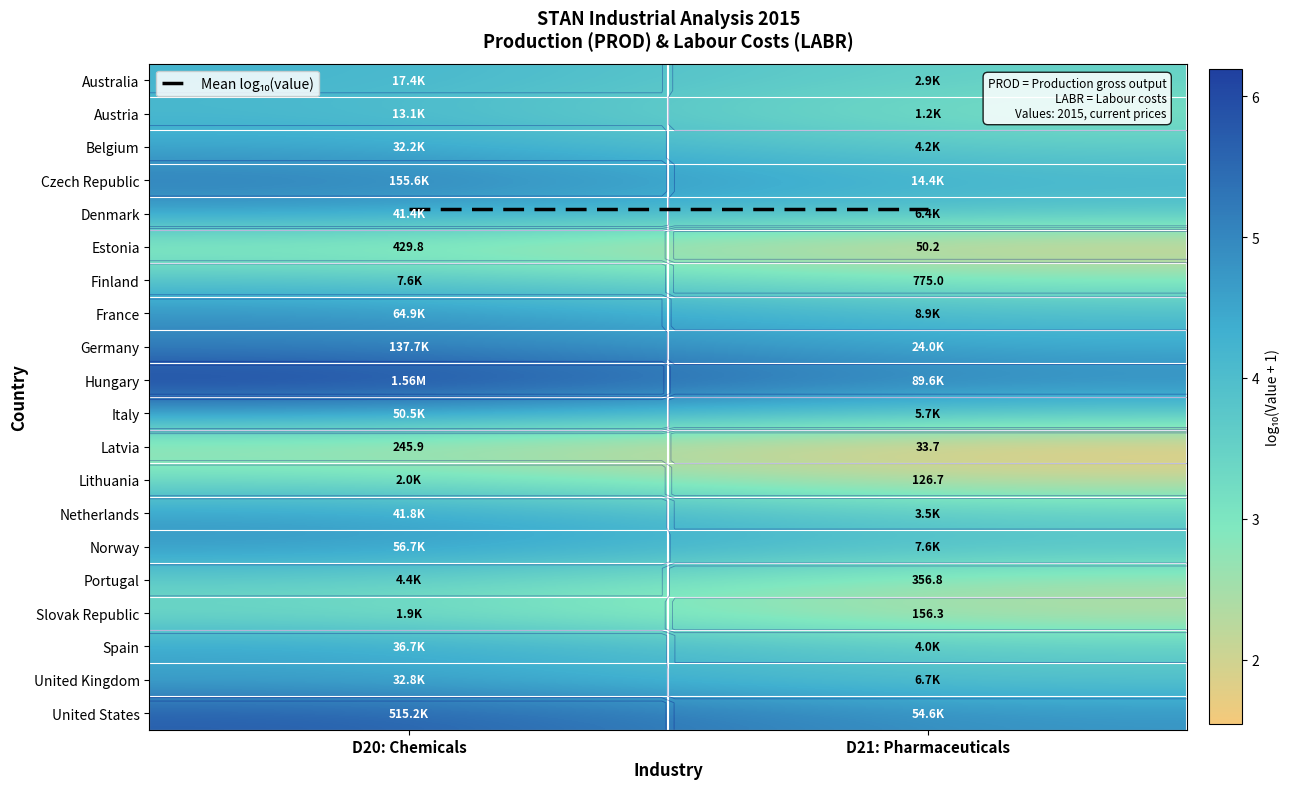

List the labels in order of United States value, largest first.

D20: Chemicals, D21: Pharmaceuticals